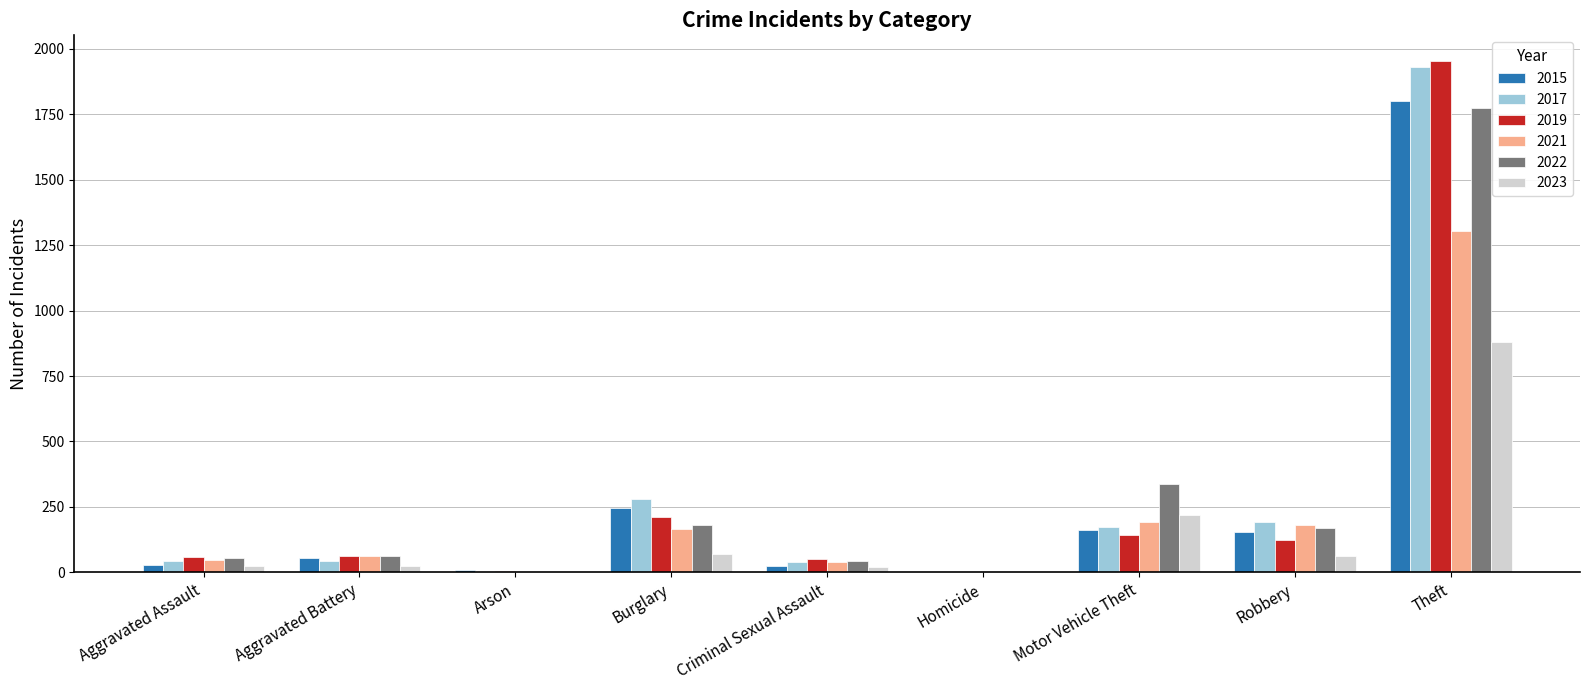

What is the highest value of the 2021 series?

1303